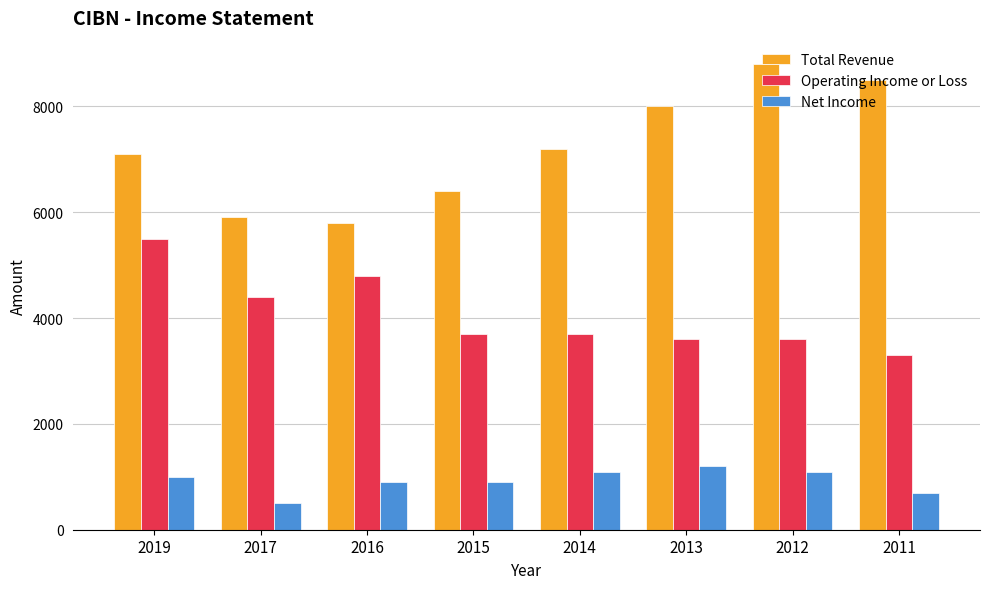

What is the lowest value of the Net Income series?

500